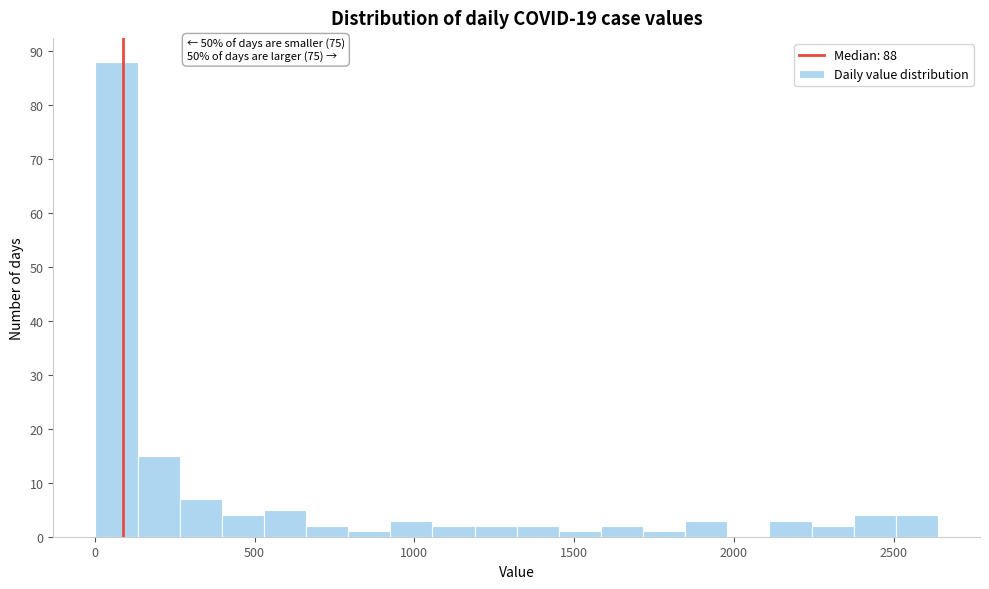

Around what value on the x-axis is the tallest bar? Give the approximate position of its centre, as read against the axis.

50